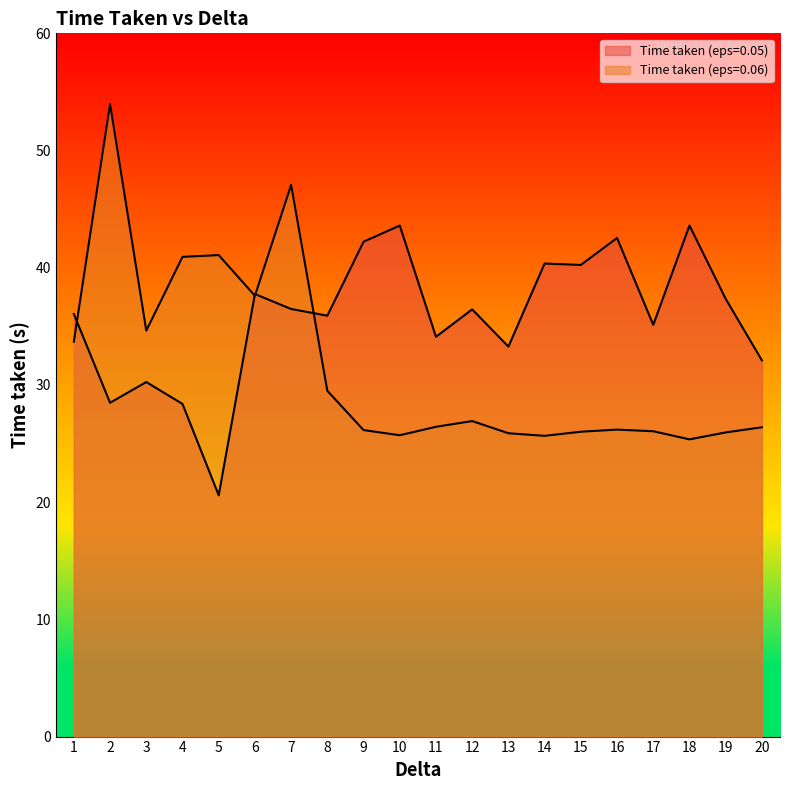

Reading right to left, transcribe all the data shown in this chart.

Time taken (eps=0.05): 32.1	37.4	43.6	35.1	42.5	40.2	40.4	33.3	36.5	34.1	43.6	42.2	35.9	36.5	37.8	20.6	28.4	30.2	28.5	36.0
Time taken (eps=0.06): 26.4	25.9	25.4	26.1	26.2	26.0	25.7	25.9	26.9	26.4	25.7	26.1	29.5	47.1	37.6	41.1	40.9	34.6	54.0	33.7